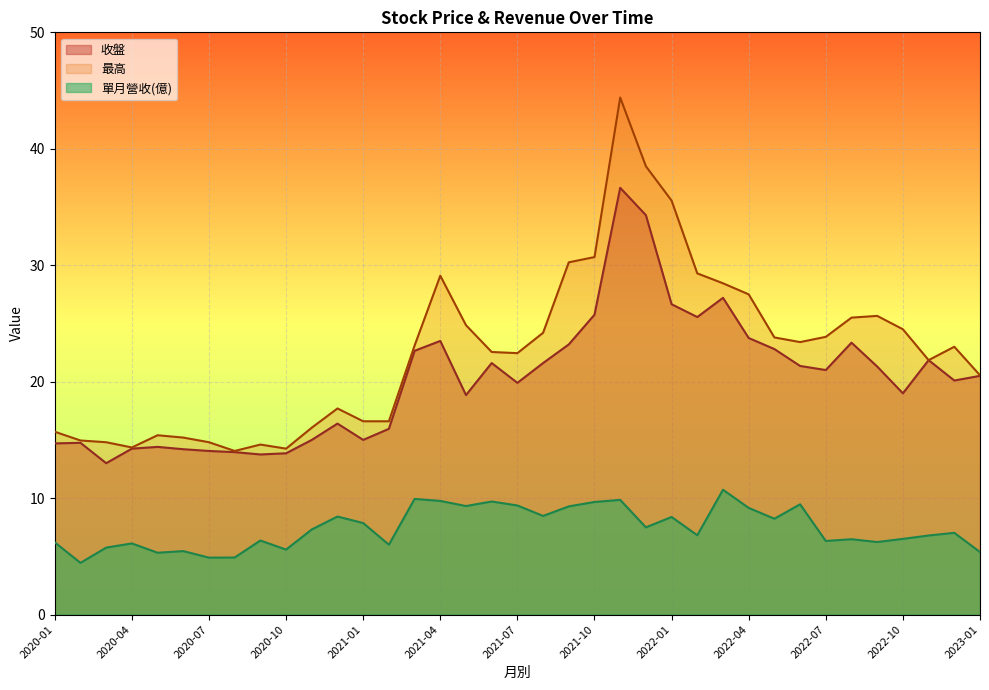

Which series has the widest spread of values?

最高